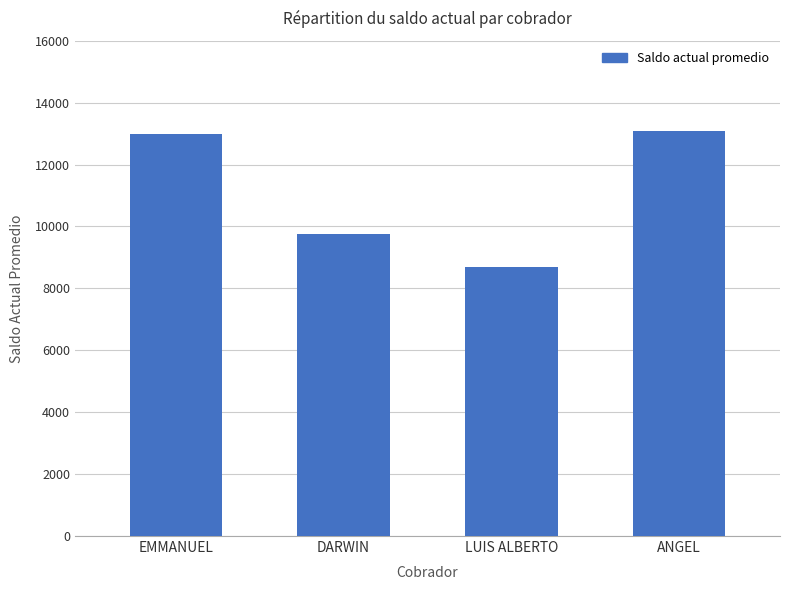

How many distinct data groups are displayed?

1